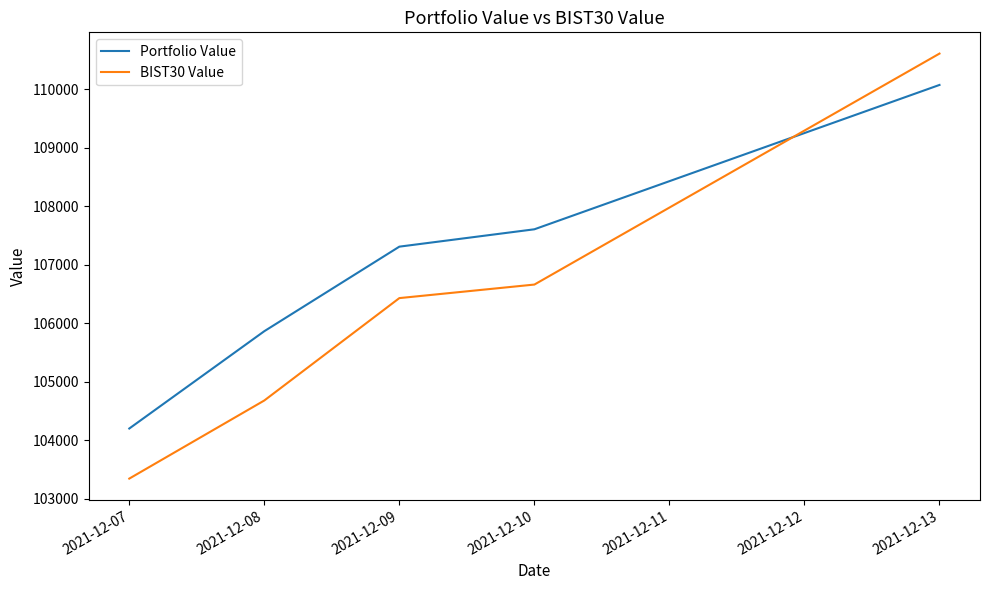

What is the minimum value for Portfolio Value?

104201.6